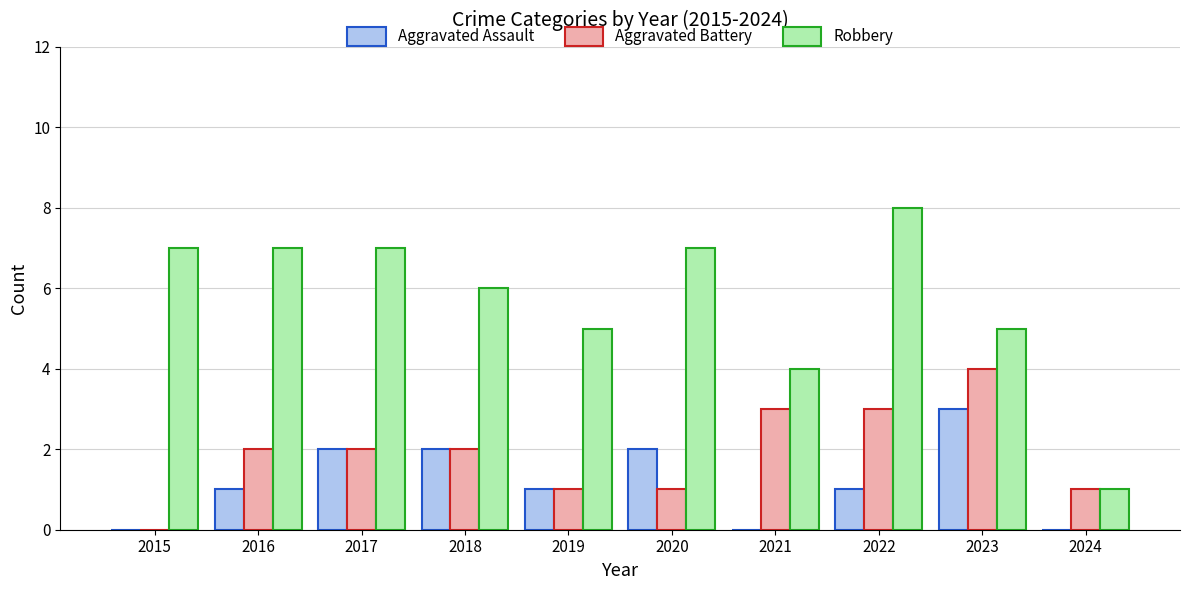

Count the Aggravated Assault values in the range 0 to 2.

9